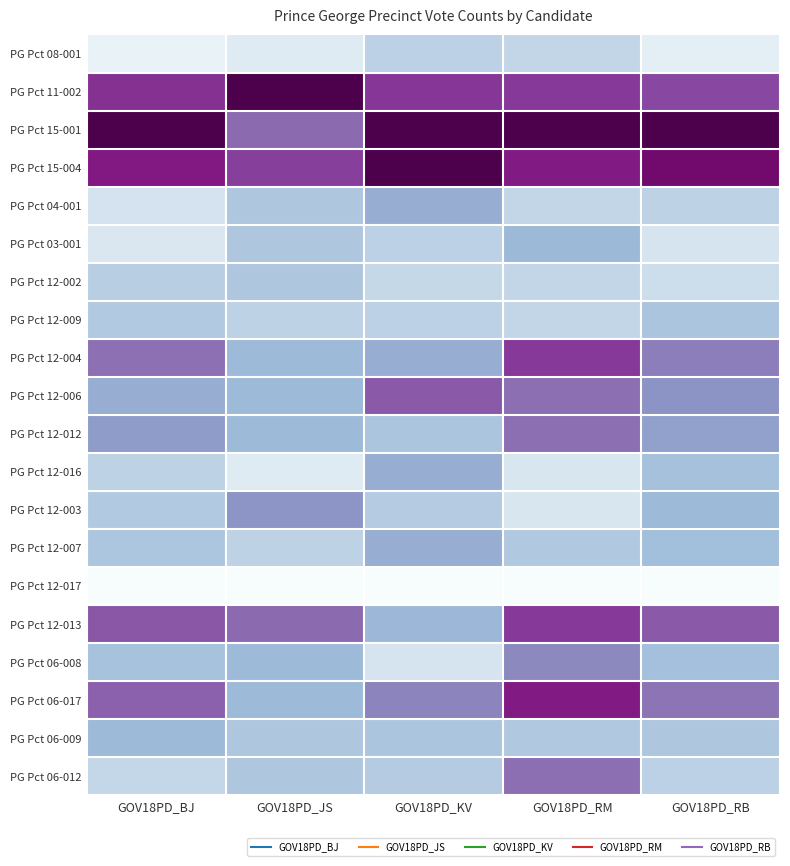

How many series are shown in this chart?

20